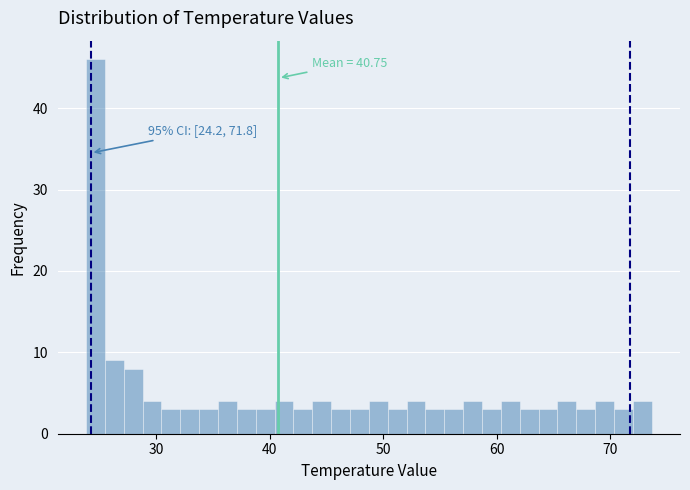

Read against the x-axis, roughly where is the centre of the tallest bar?

25